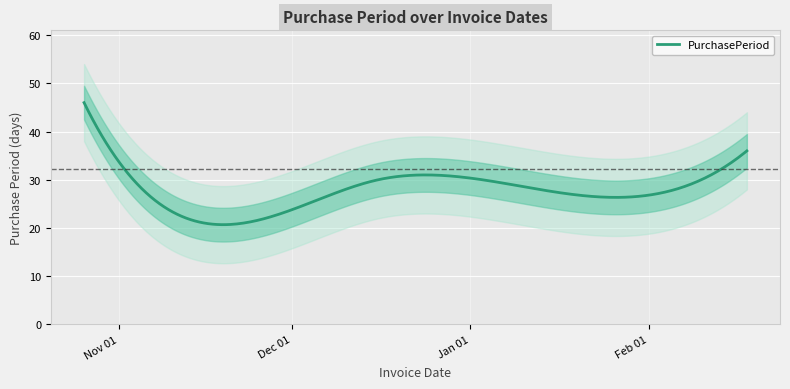

How many distinct data groups are displayed?

1